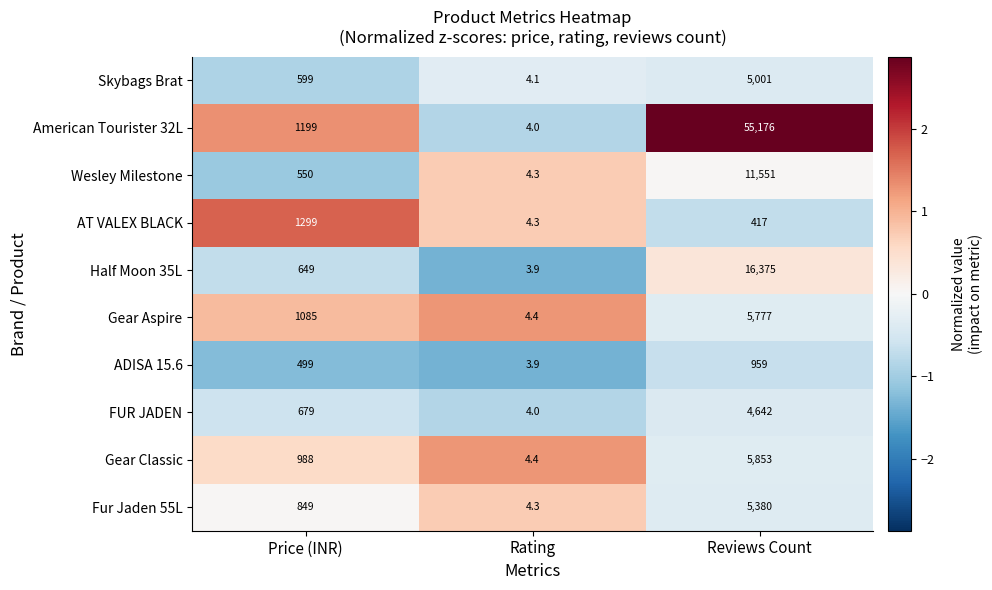

Where is Half Moon 35L nearest to the value 8189?

Price (INR)